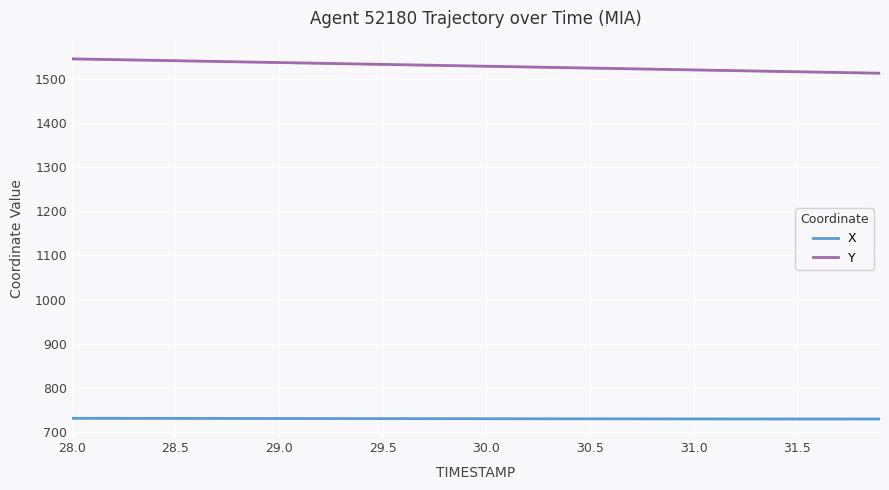

The X series shows 729.2 at 31.5. True or false?

True